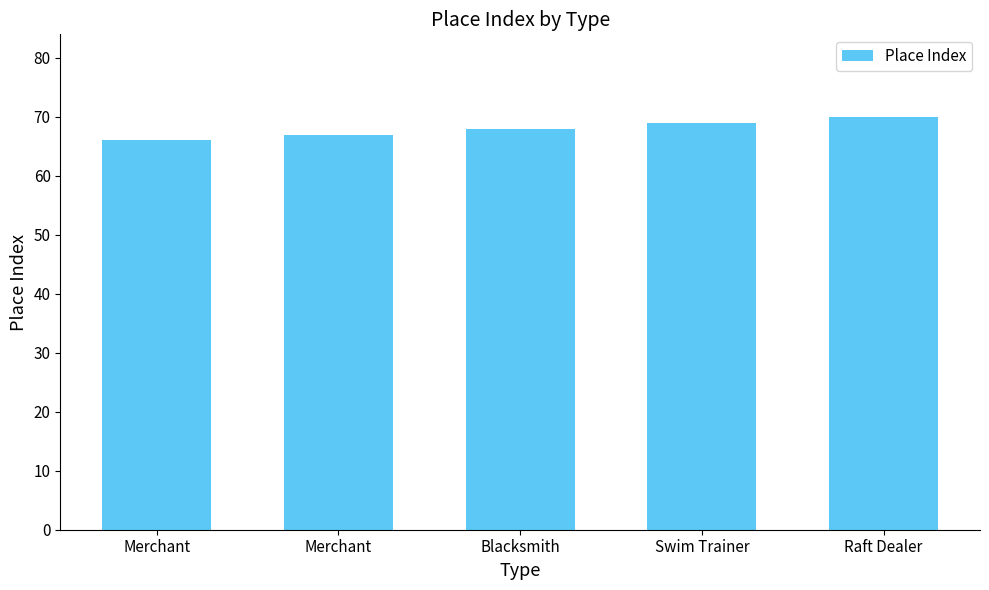

What is the sum of the values at Blacksmith and Swim Trainer?

137